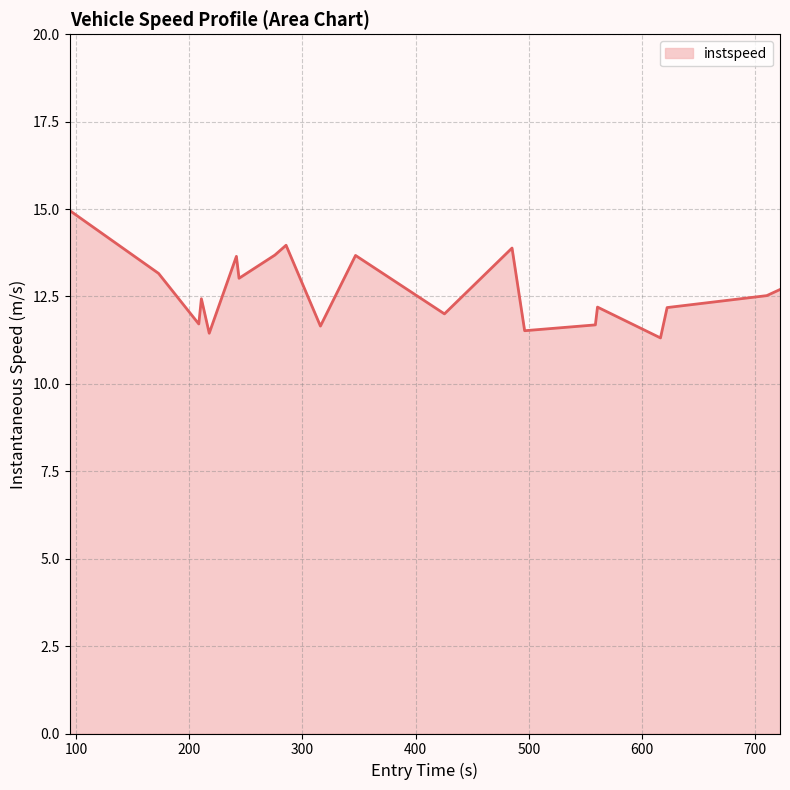

What is the smallest value displayed?

11.3